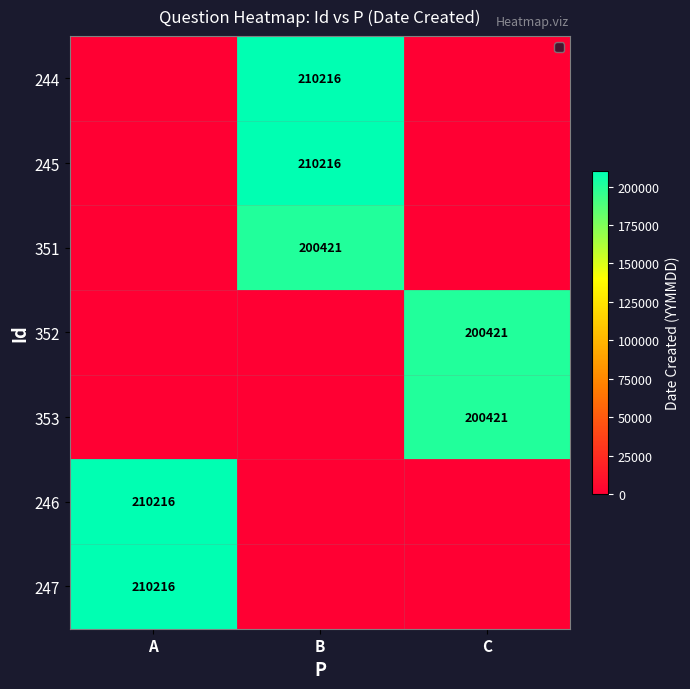

True or false: 351 has a value of 125767 at B.

False